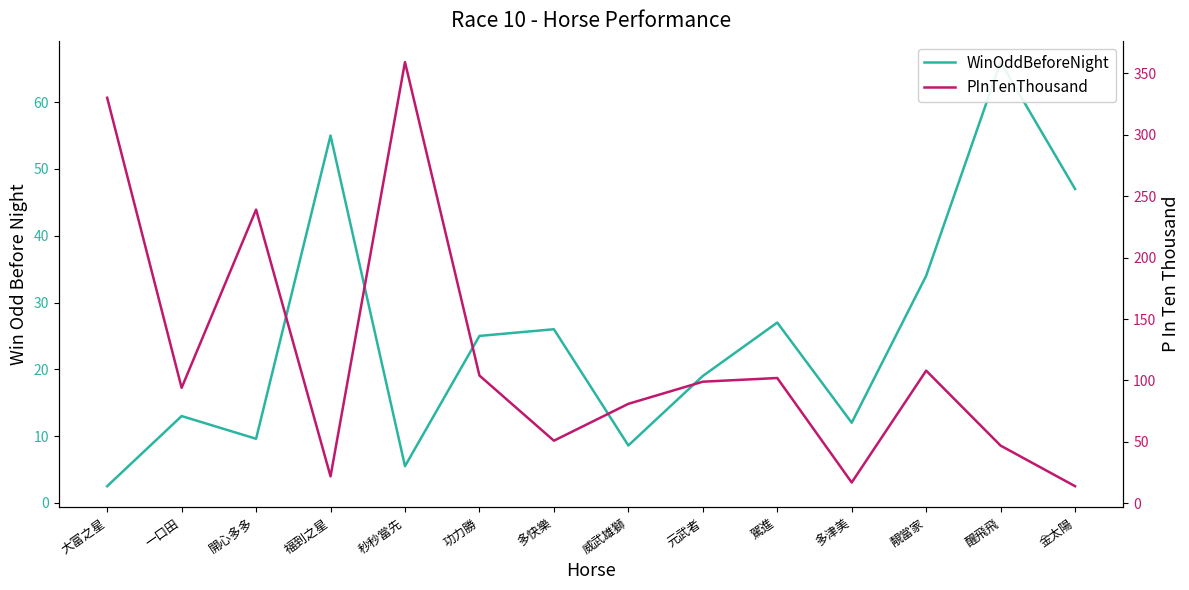

What is the total value across all series at 威武雄獅?

89.6